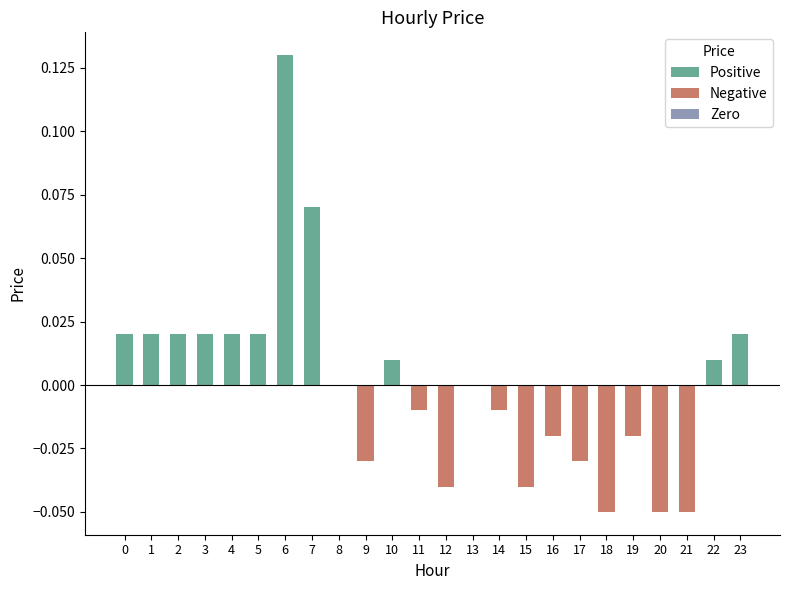

True or false: the data shows 0.2 at 6.

False